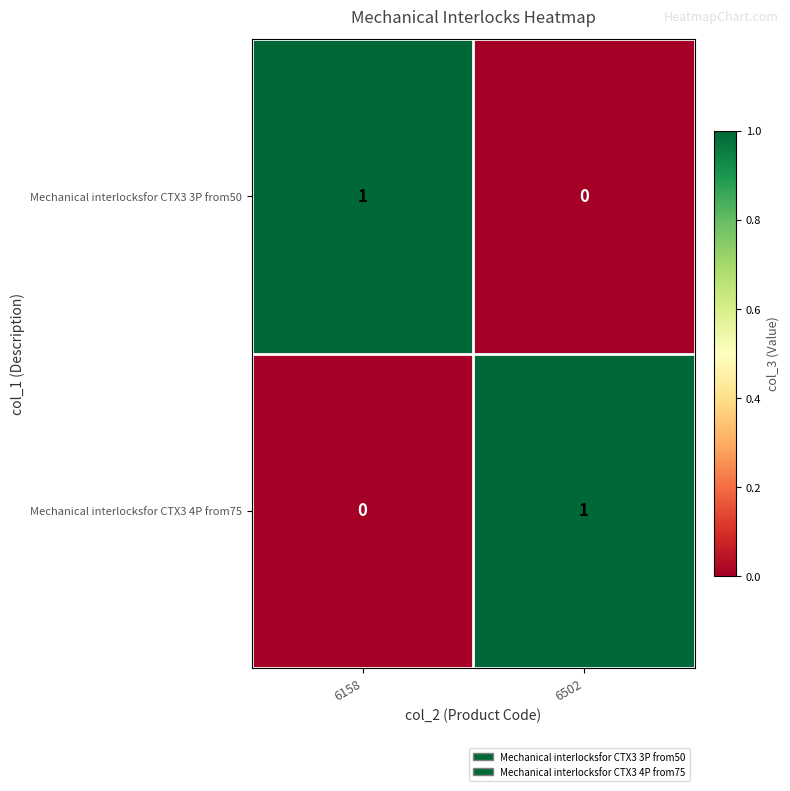

Count the number of data series in this chart.

2